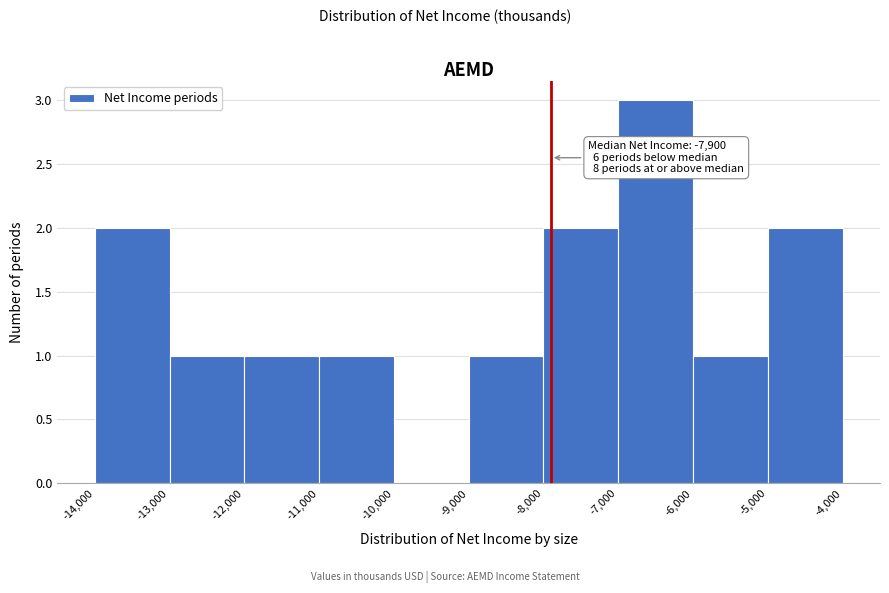

Over which range of the x-axis is the bar tallest?

-7,000 to -6,000